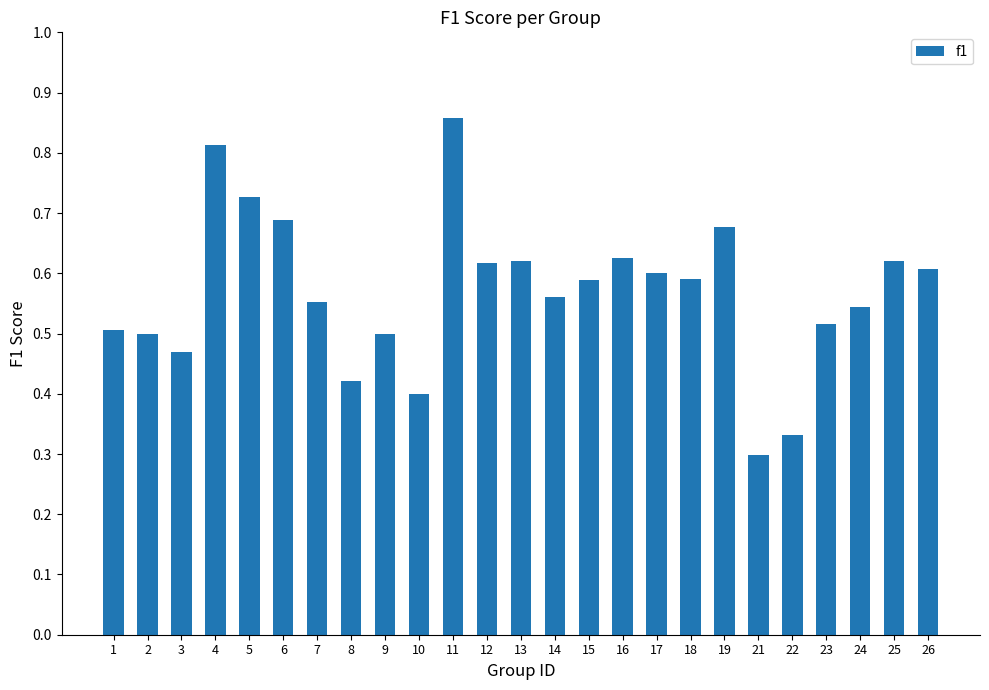

Count the values in the range 0 to 1.

25